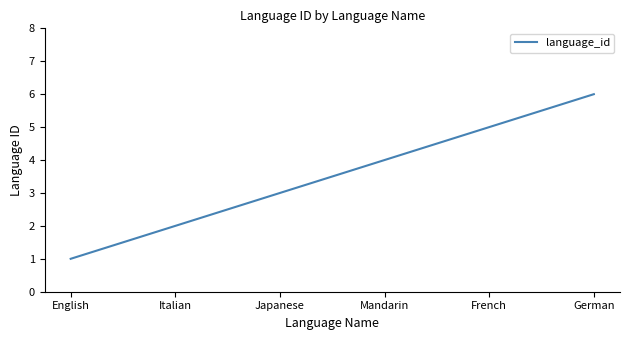

The chart shows a value of 4 at Mandarin. True or false?

True